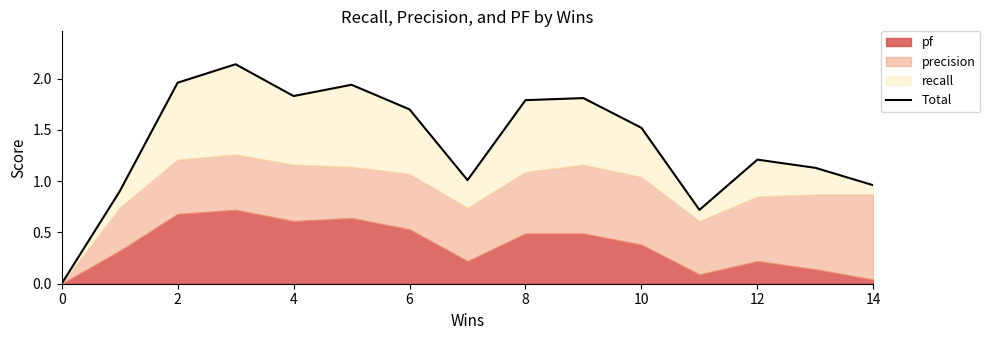

How many lines are shown in the chart?

1